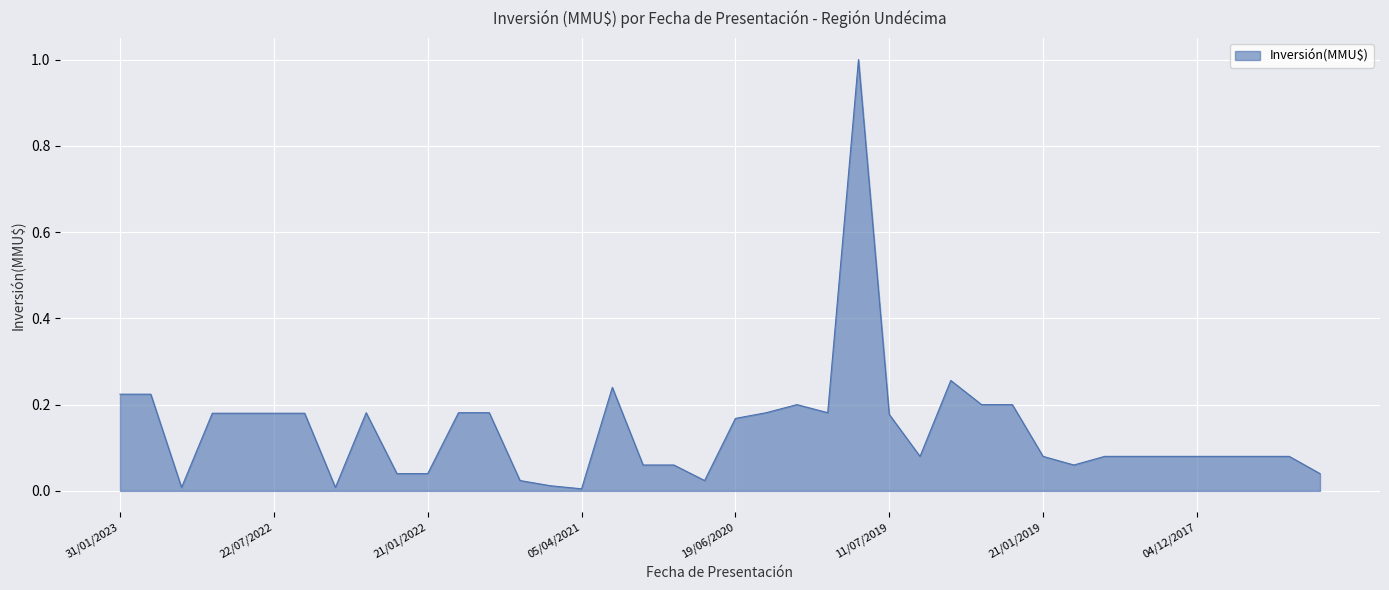

What is the difference between the maximum and minimum values?

1.0